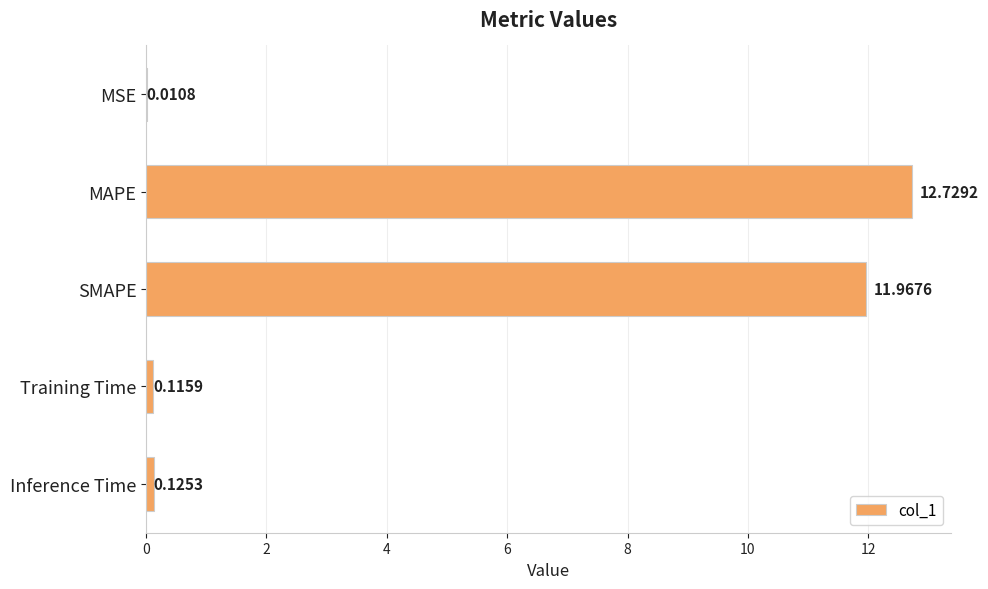

What is the change in value from SMAPE to Training Time?

-11.9